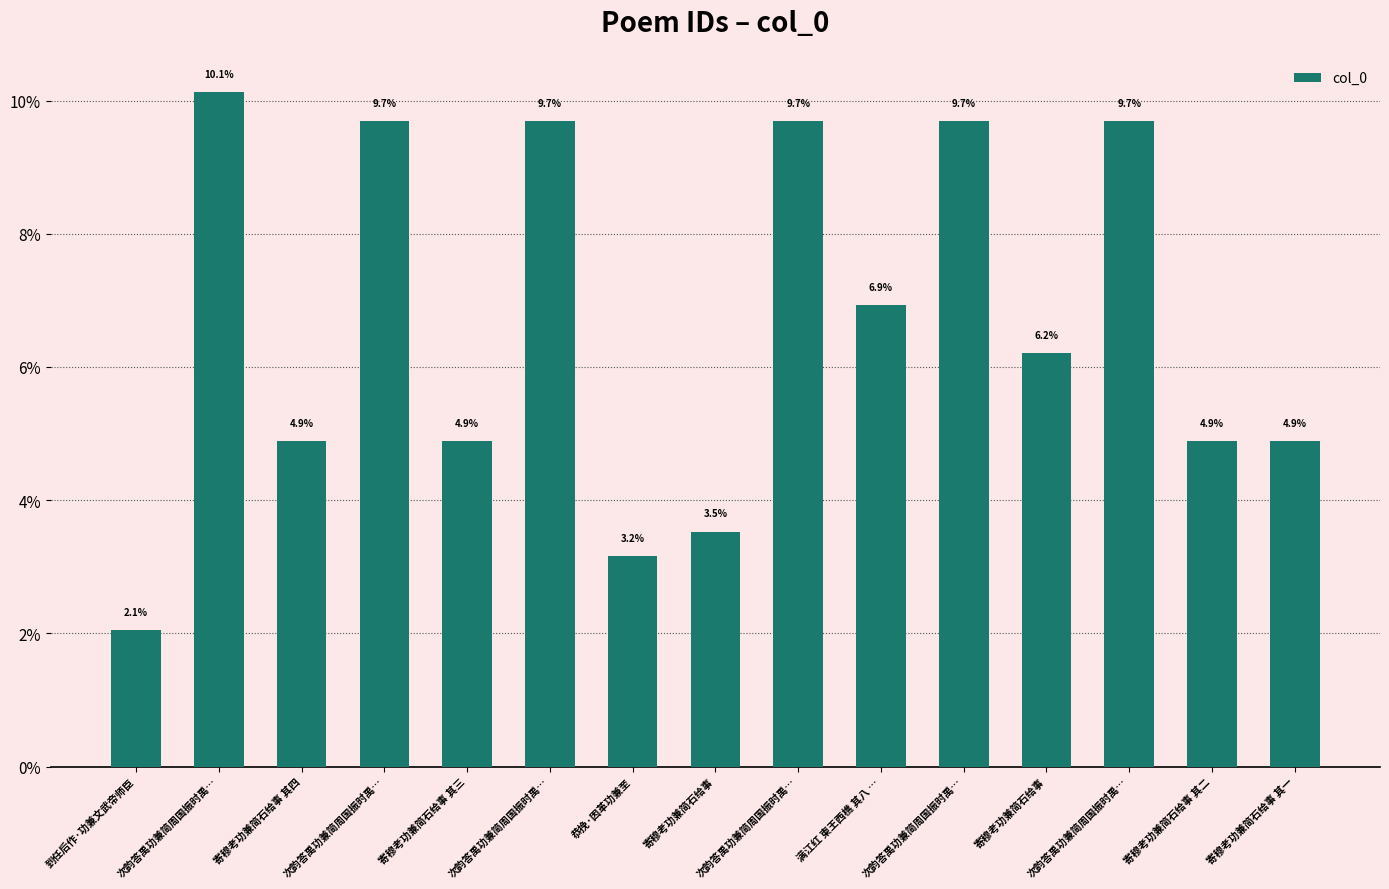

List the labels in order of value, smallest first.

到任后作·功兼文武帝师臣, 恭挽·因革功兼至, 寄穆考功兼简石给事, 寄穆考功兼简石给事 其一, 寄穆考功兼简石给事 其二, 寄穆考功兼简石给事 其三, 寄穆考功兼简石给事 其四, 寄穆考功兼简石给事, 满江红 柬王西樵 其八 …, 次韵答禹功兼简周国振时禹…, 次韵答禹功兼简周国振时禹…, 次韵答禹功兼简周国振时禹…, 次韵答禹功兼简周国振时禹…, 次韵答禹功兼简周国振时禹…, 次韵答禹功兼简周国振时禹…